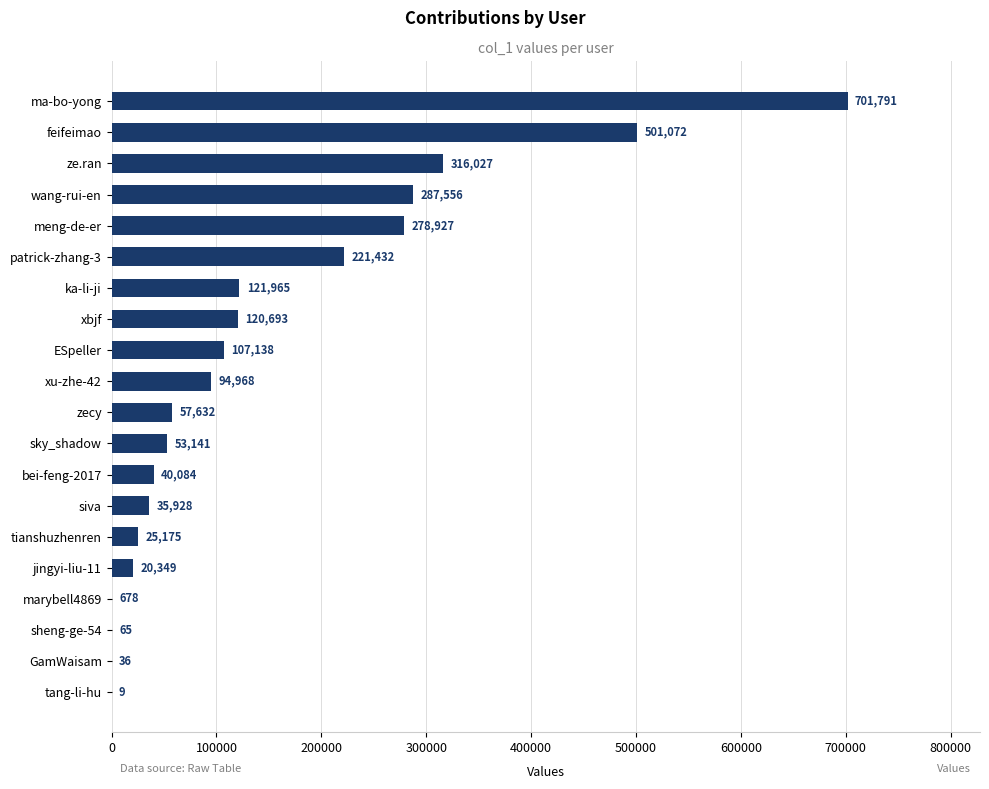

Does the chart contain stacked bars?

No